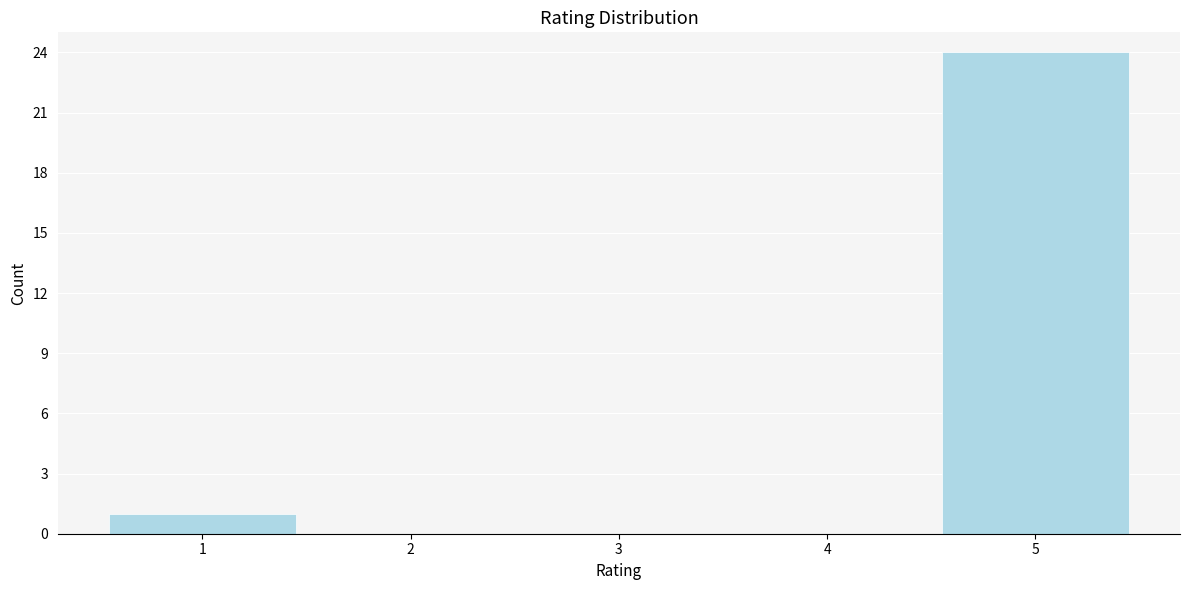

Reading right to left, transcribe all the data shown in this chart.

5=24	4=0	3=0	2=0	1=1